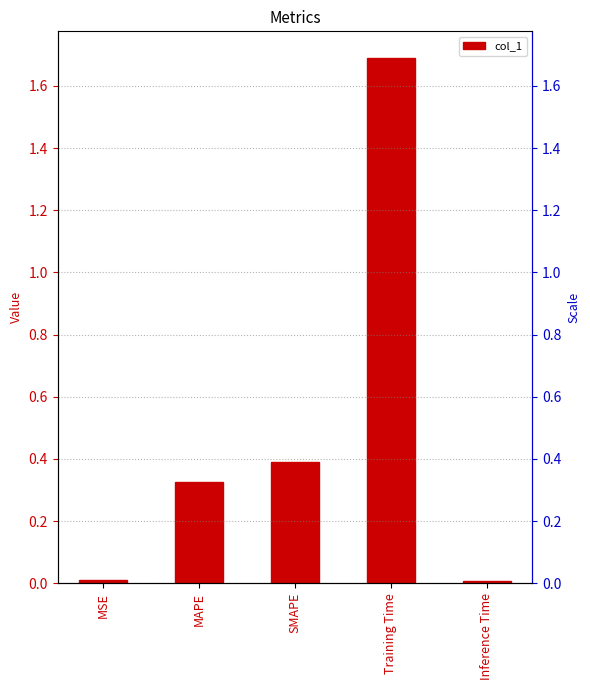

The chart shows a value of 0.5 at MAPE. True or false?

False